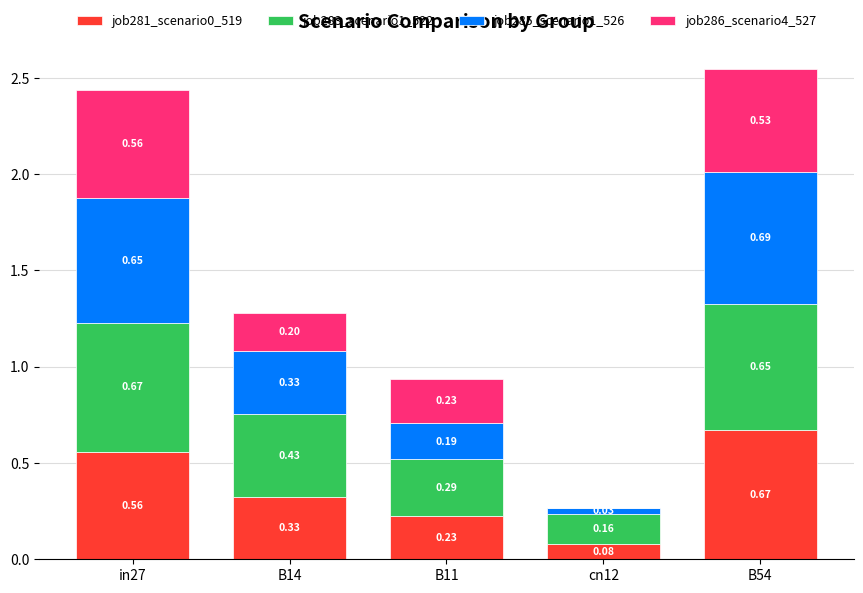

What is the sum of all job281_scenario0_519 values?

1.9